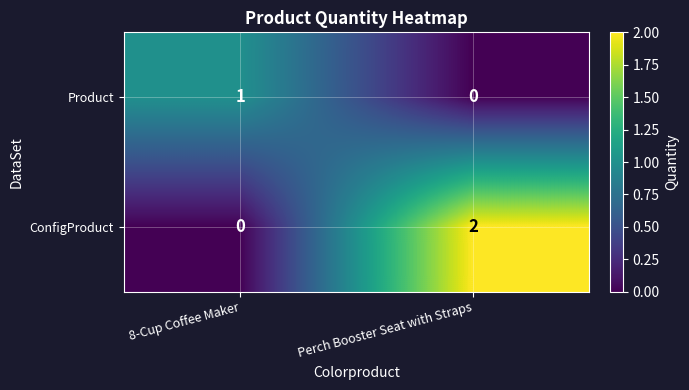

How many distinct data groups are displayed?

2